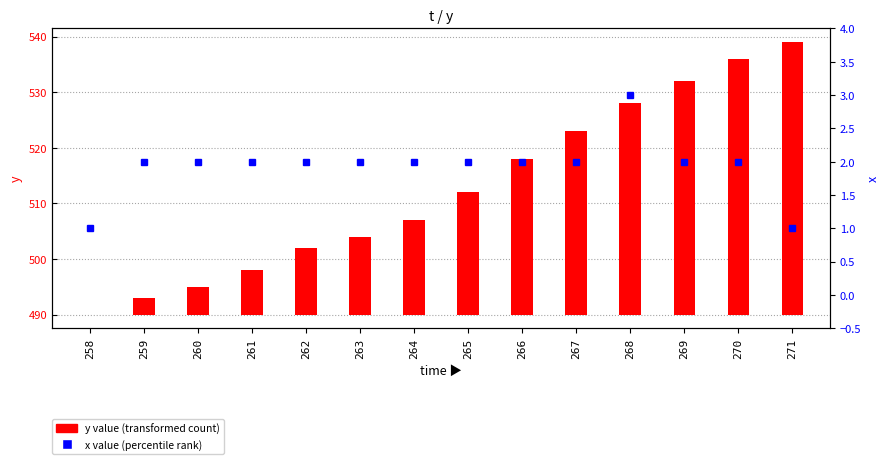

Where is x value nearest to the value 2?

259